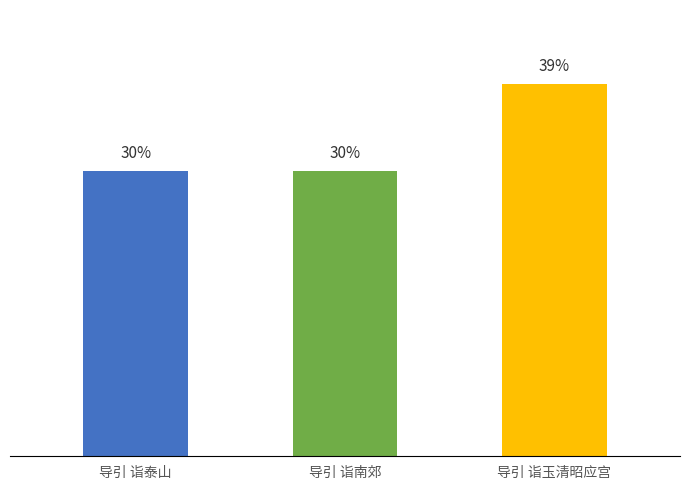

Does the chart contain any negative values?

No